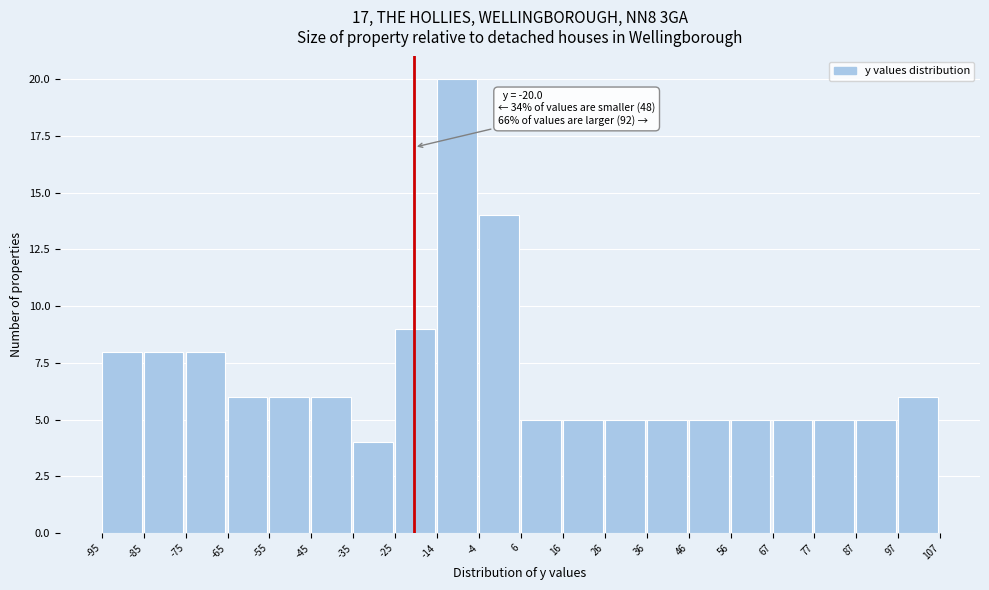

Over which range of the x-axis is the bar tallest?

-14 to -4